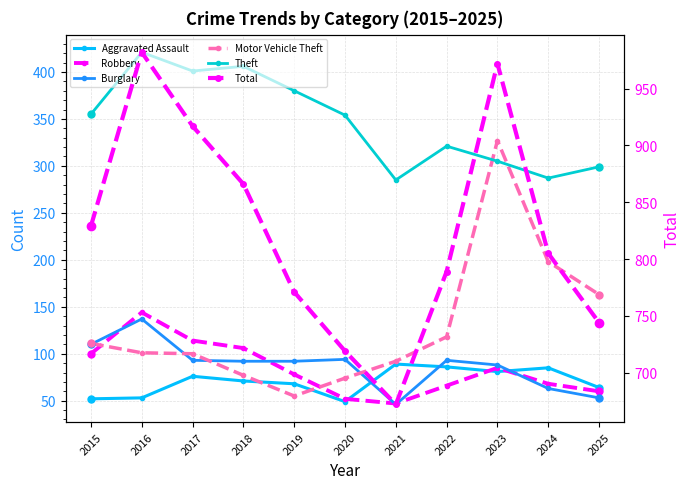

Between 2020 and 2024, which series saw the biggest shift?

Motor Vehicle Theft